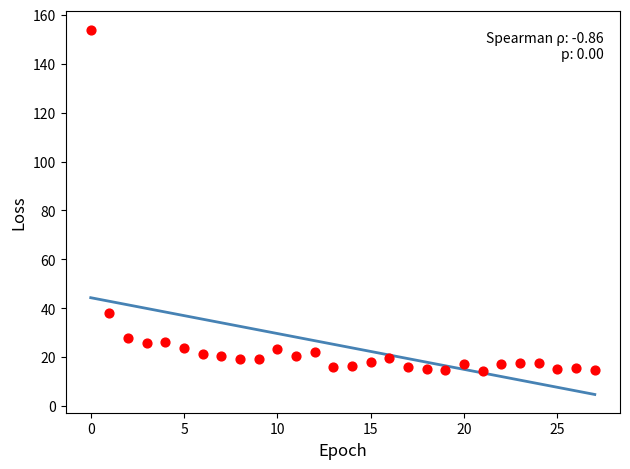

What is the range of Y values (max minus min)?

139.5